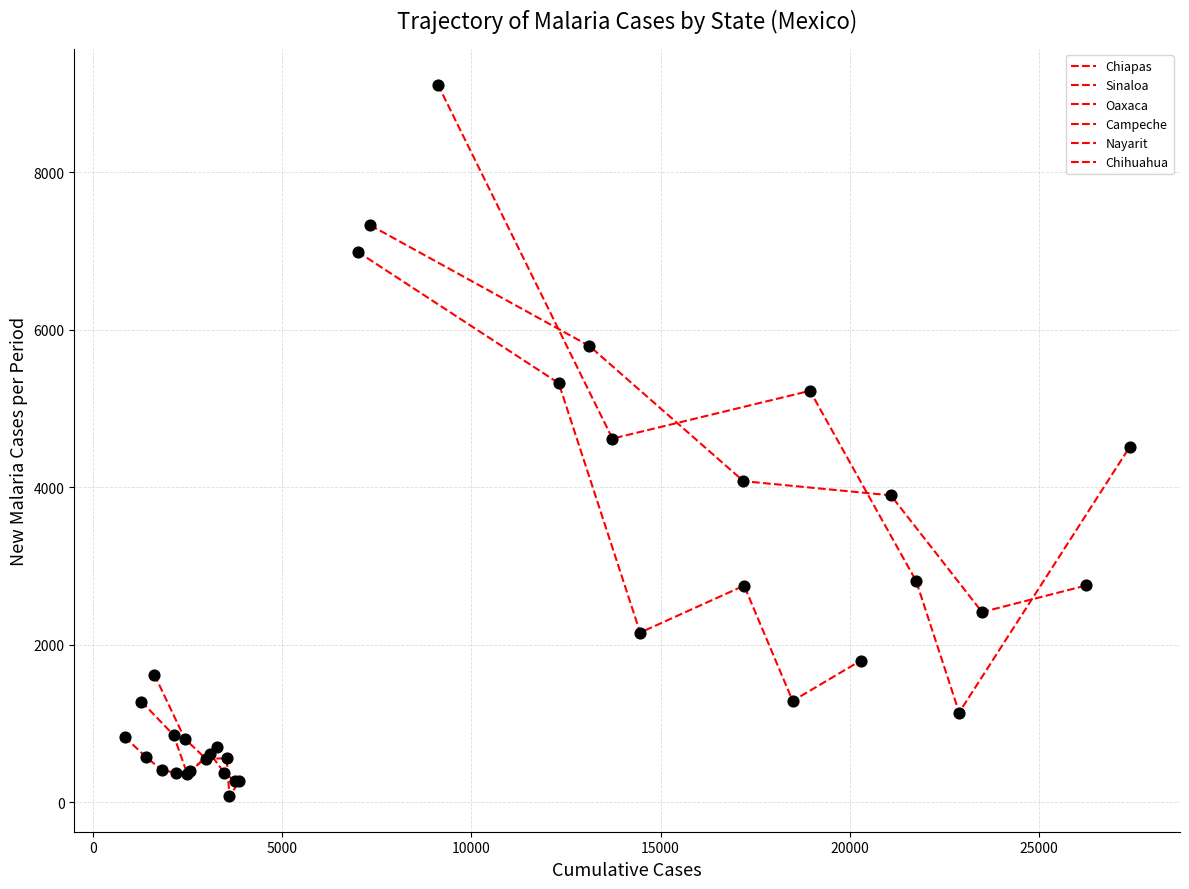

At how many categories does at least one series exceed 4950?

3